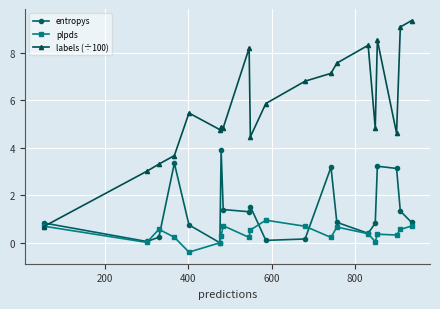

What is the difference between the second highest and minimum values in the labels (÷100) series?

8.4